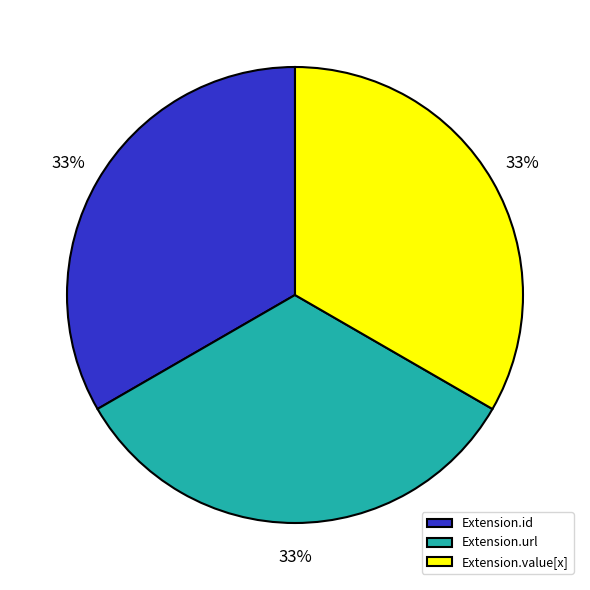

Does Extension.id account for over 50% of the chart?

No